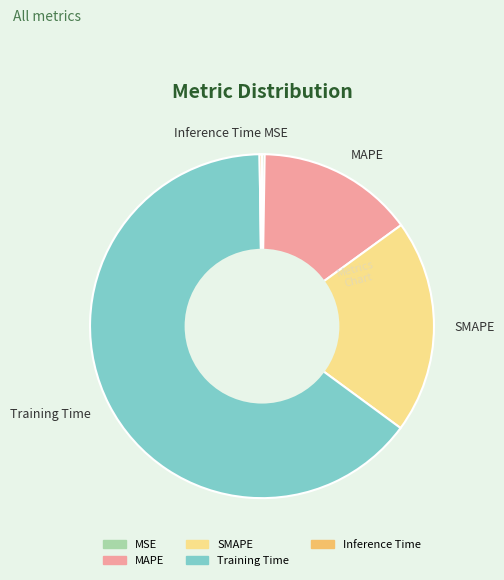

True or false: MAPE accounts for 29% of the total.

False